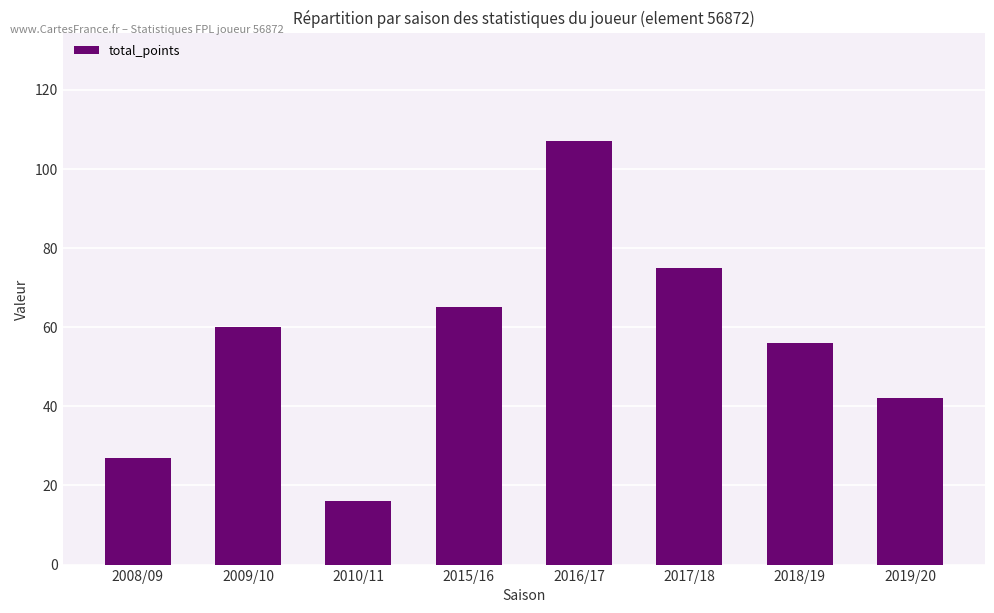

What is the approximate value at 2010/11?

16